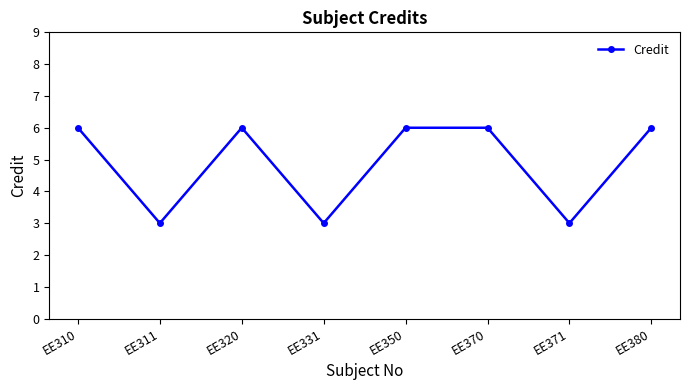

What is the value of the 7th point from the left?

3